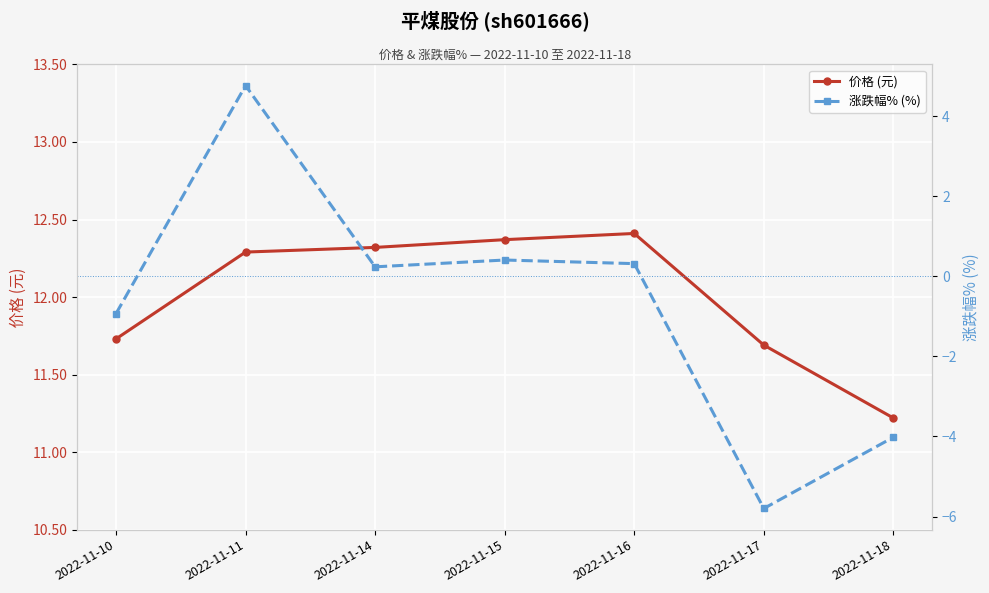

Reading right to left, extract all data points from this chart.

价格 (元): 2022-11-18=11.2	2022-11-17=11.7	2022-11-16=12.4	2022-11-15=12.4	2022-11-14=12.3	2022-11-11=12.3	2022-11-10=11.7
涨跌幅% (%): 2022-11-18=-4.0	2022-11-17=-5.8	2022-11-16=0.3	2022-11-15=0.4	2022-11-14=0.2	2022-11-11=4.8	2022-11-10=-0.9